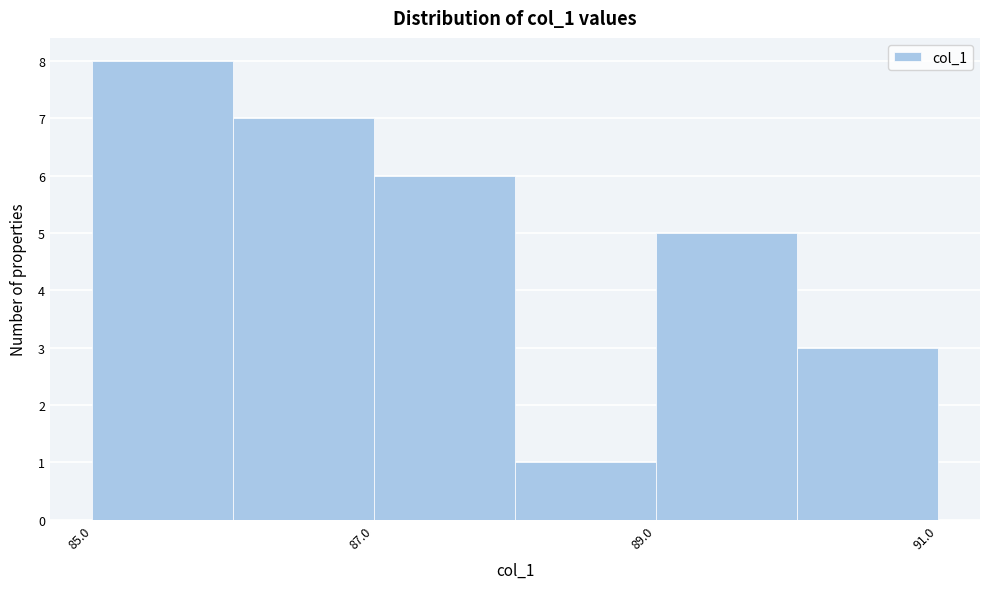

Reading left to right, transcribe this chart: for each bar, give the range it covers on the x-axis and its height. The values are not printed on the chart, so give them approximately, as read against the axis.

85 to 86: 8
86 to 87: 7
87 to 88: 6
88 to 89: 1
89 to 90: 5
90 to 91: 3